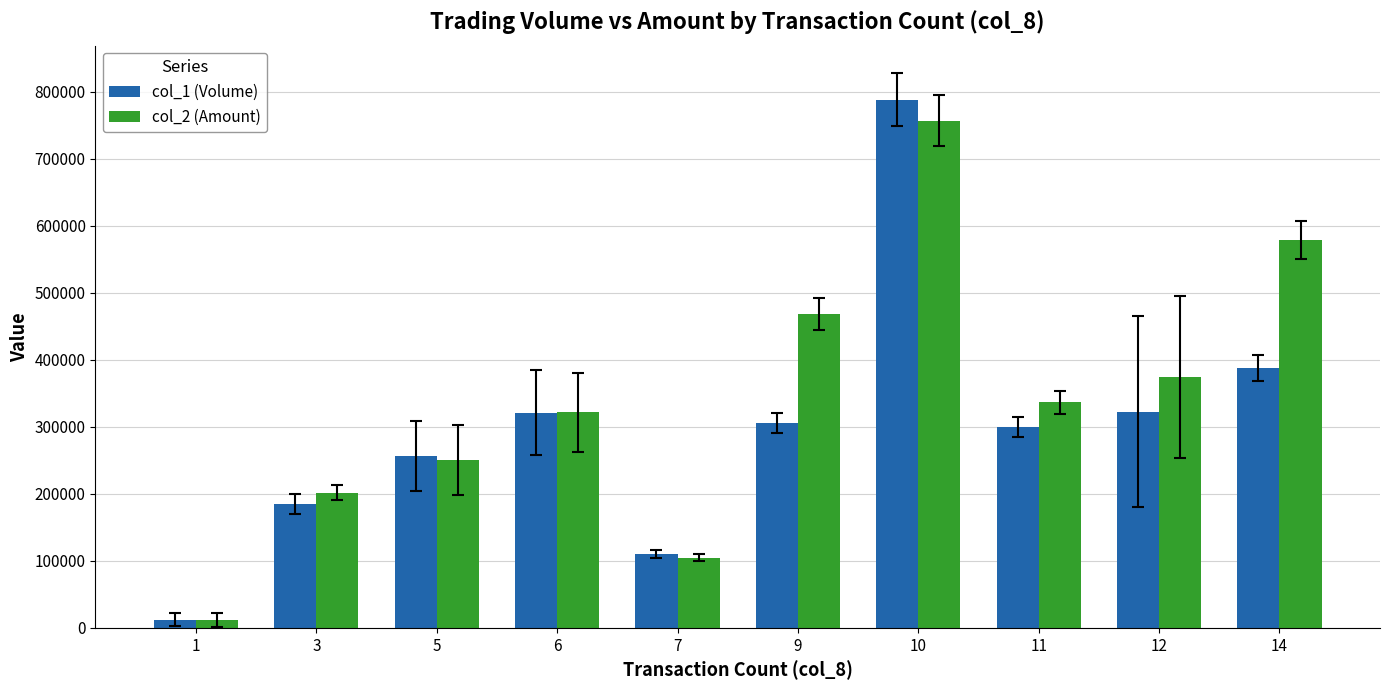

What is the total value across all series at 10?

1544600.0